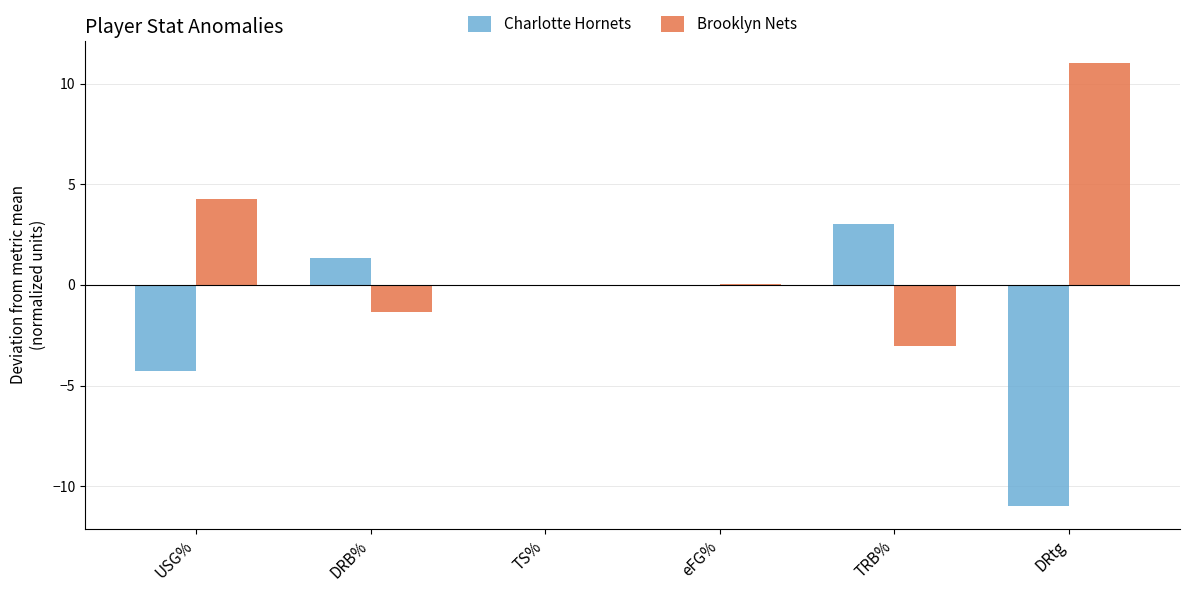

What is the average value of the Brooklyn Nets series?

1.8